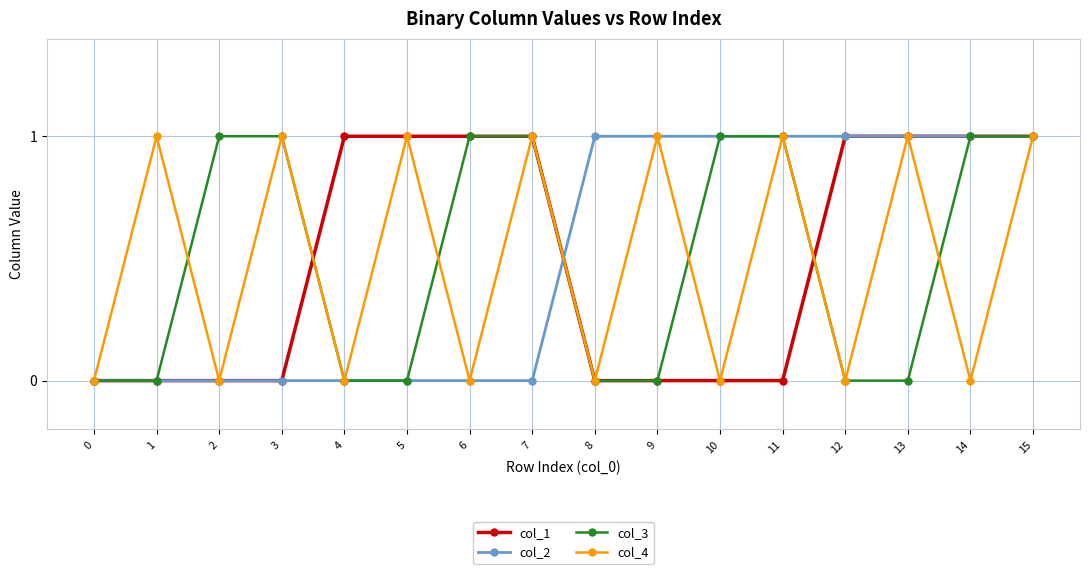

How many series are shown in this chart?

4